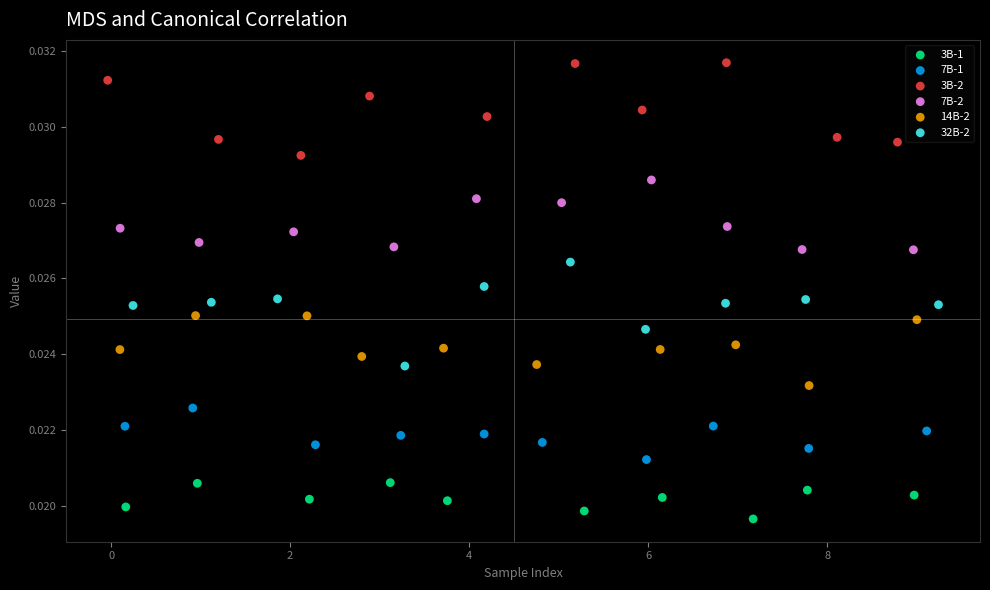

Which series reaches the minimum Y coordinate?

3B-1